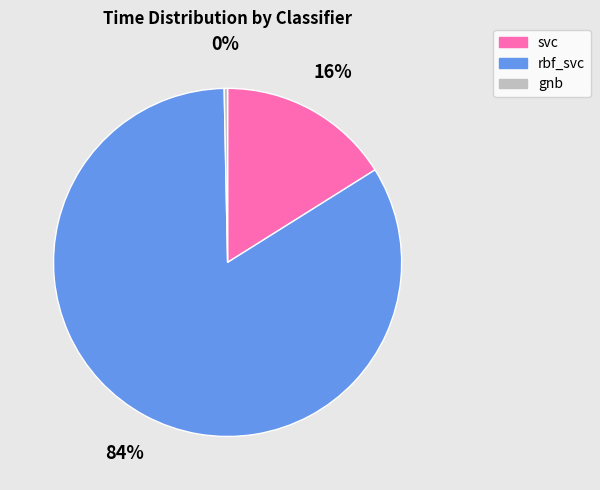

Does rbf_svc account for over 50% of the chart?

Yes